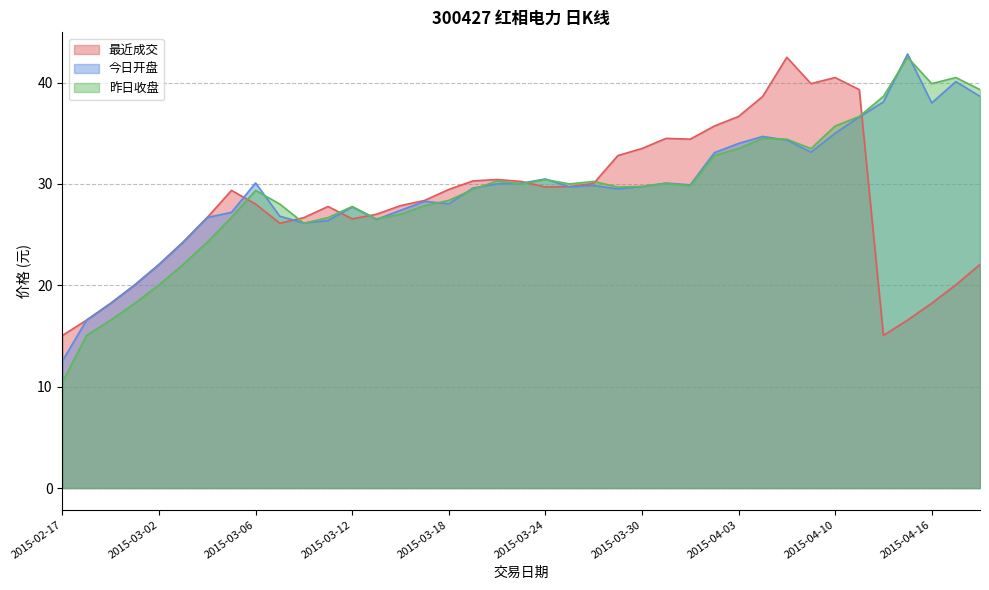

How many categories are shown in the chart?

39